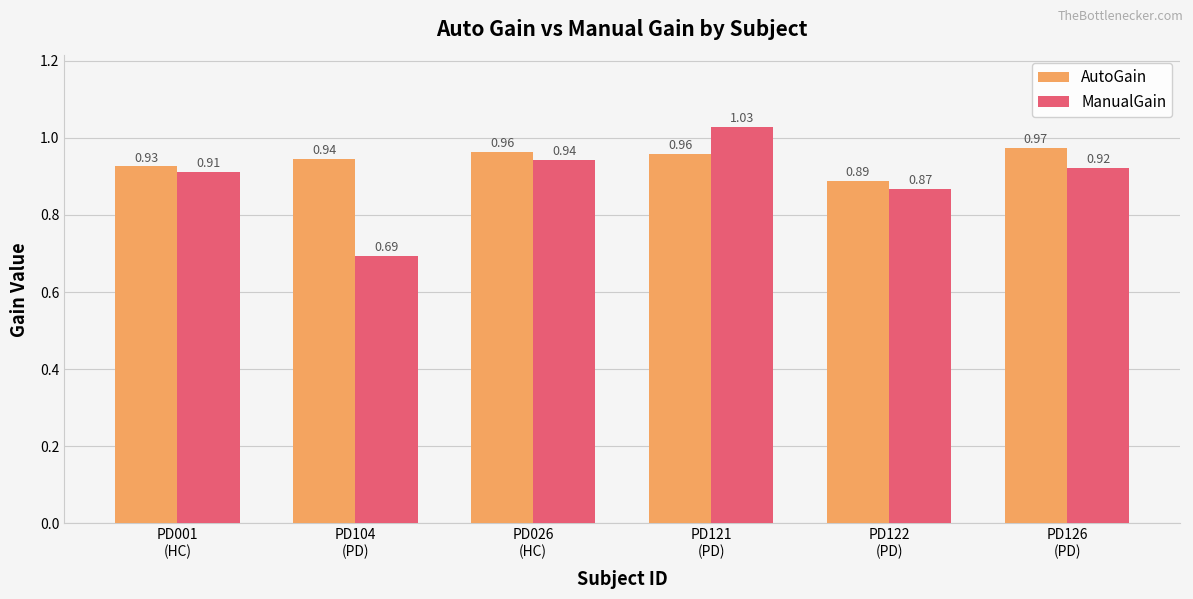

What is the sum of all ManualGain values?

5.4